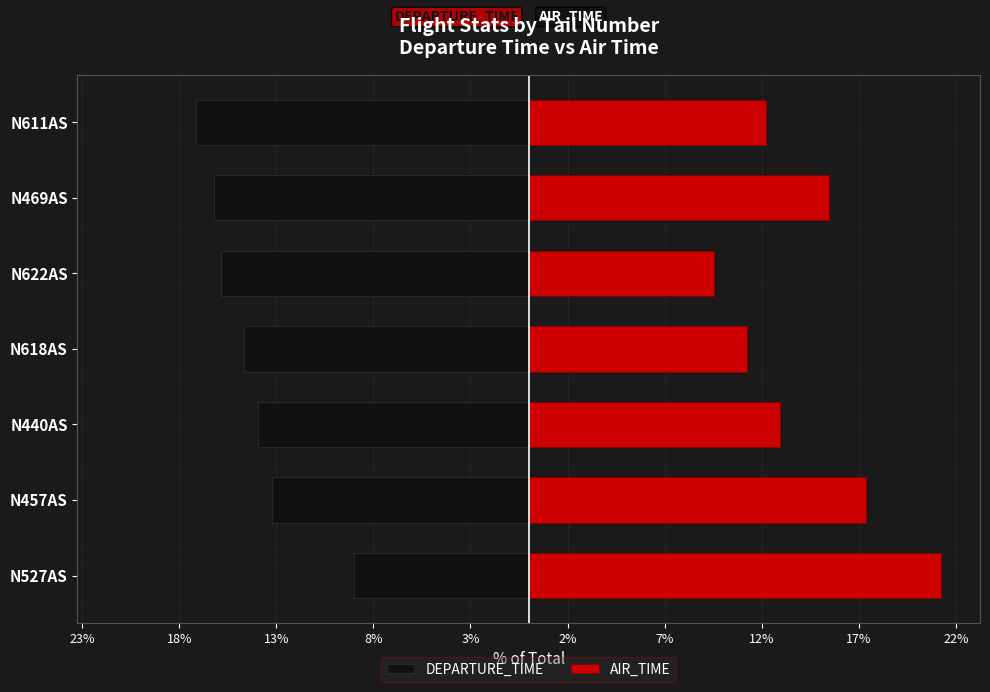

How many bars are there in each group?

2